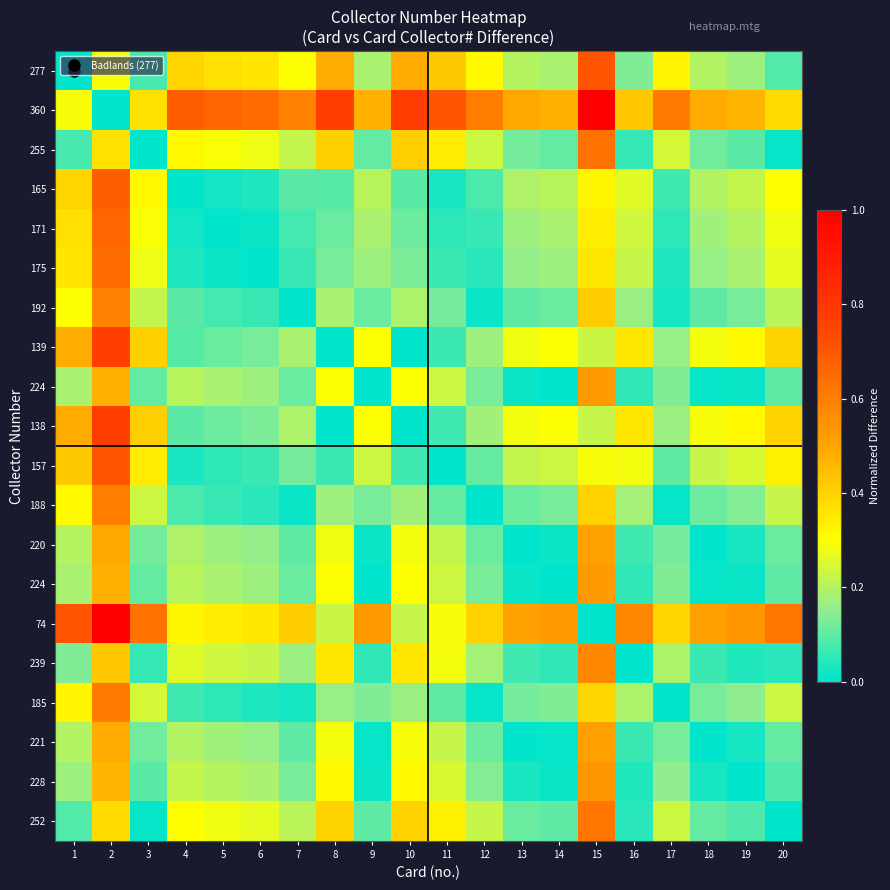

At how many categories does at least one series exceed 0?

20